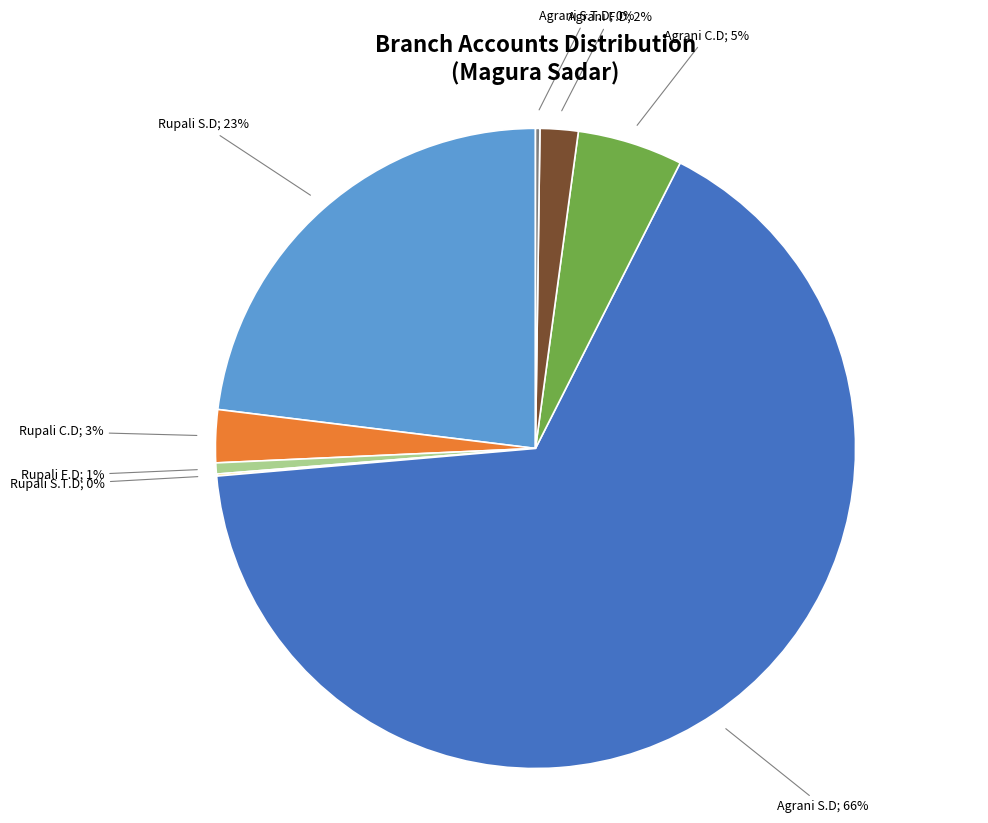

To the nearest percent, what portion does Rupali S.D represent?

23%